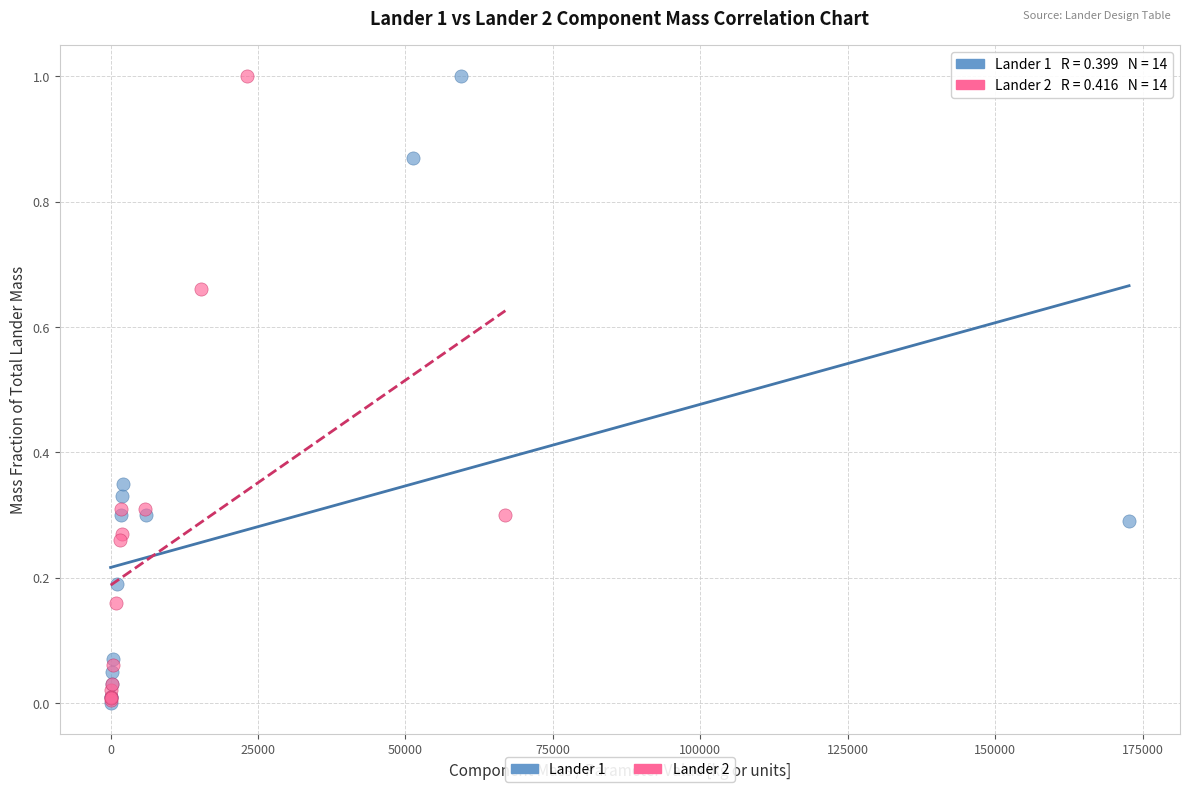

What are all the series names shown in the legend?

Lander 1, Lander 2